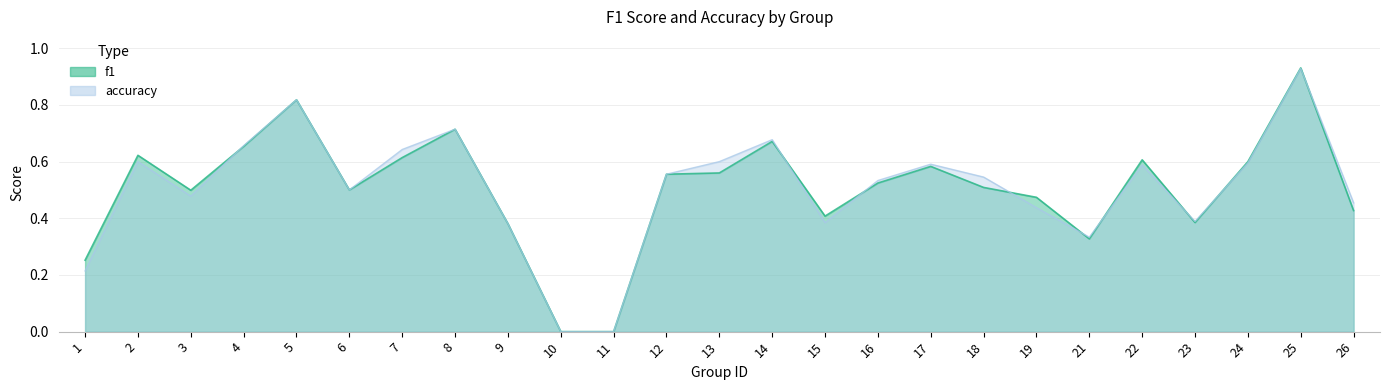

Does the chart have visible grid lines?

Yes